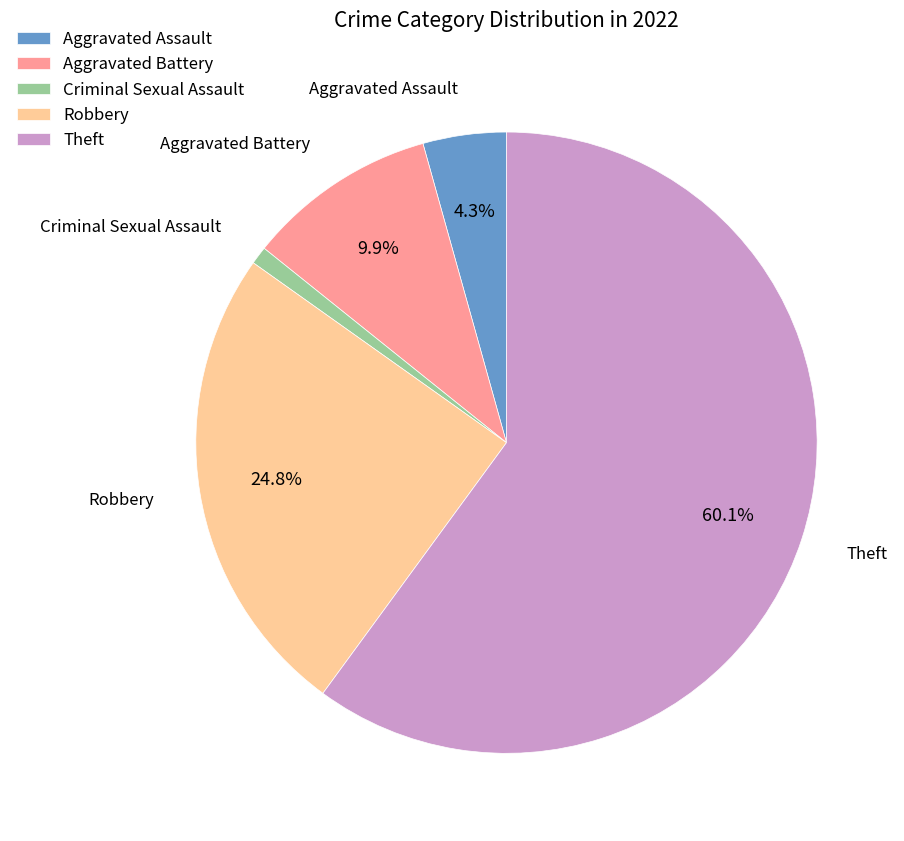

Is it true that Aggravated Battery is 20% of the pie?

False